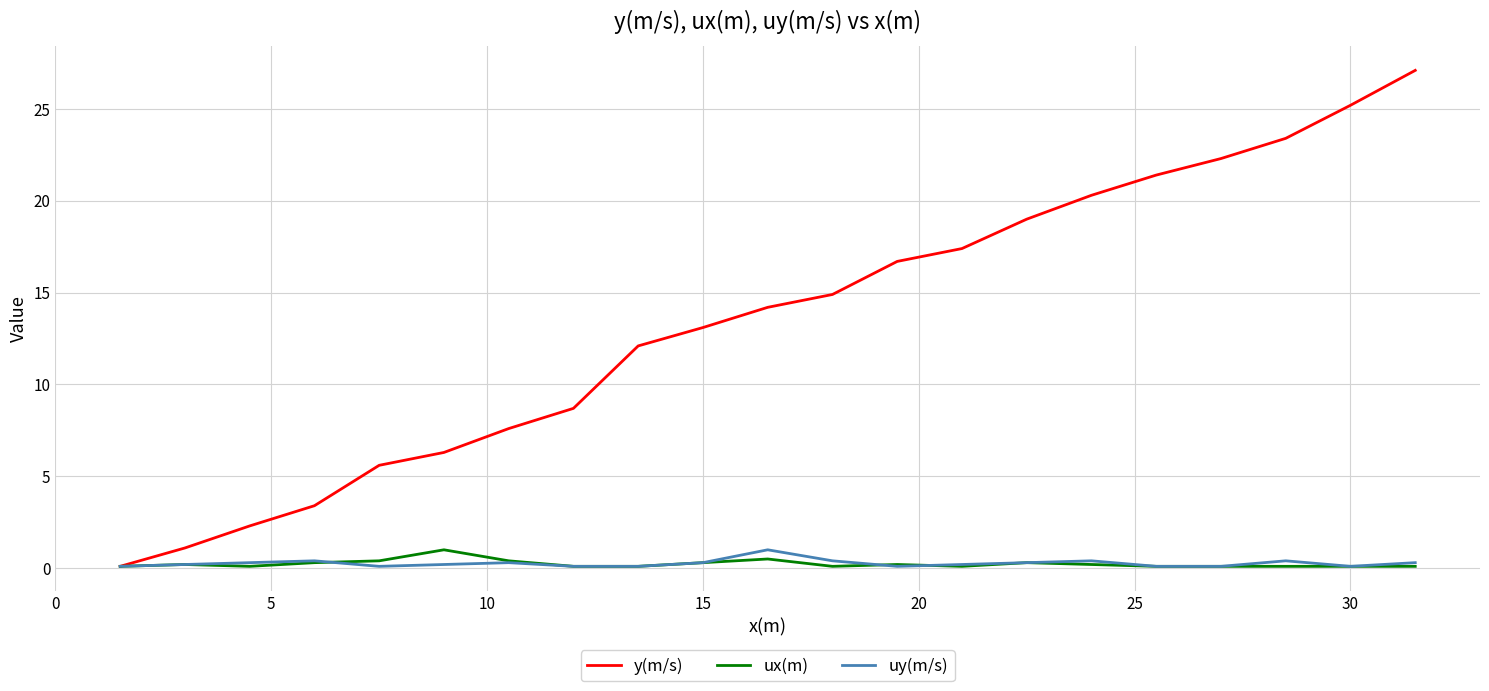

Which series has the largest range (max minus min)?

y(m/s)